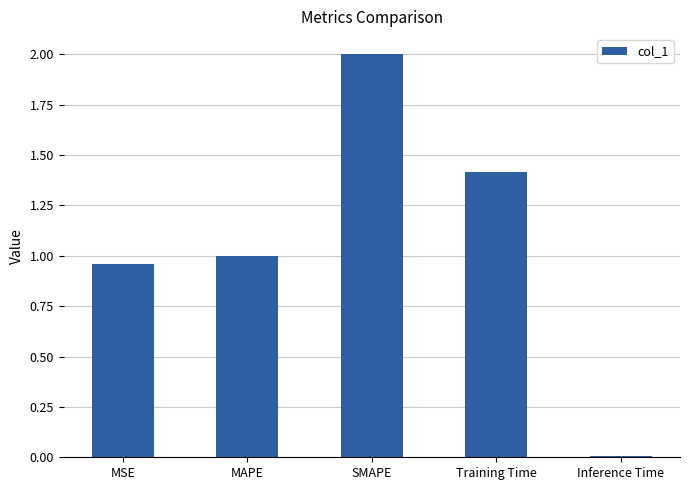

What is the sum of all values?

5.4